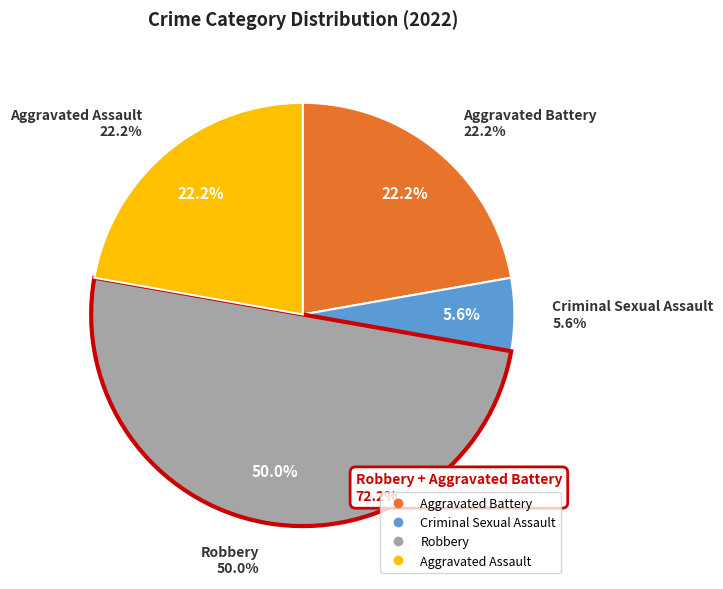

Between Criminal Sexual Assault and Aggravated Battery, which is larger?

Aggravated Battery